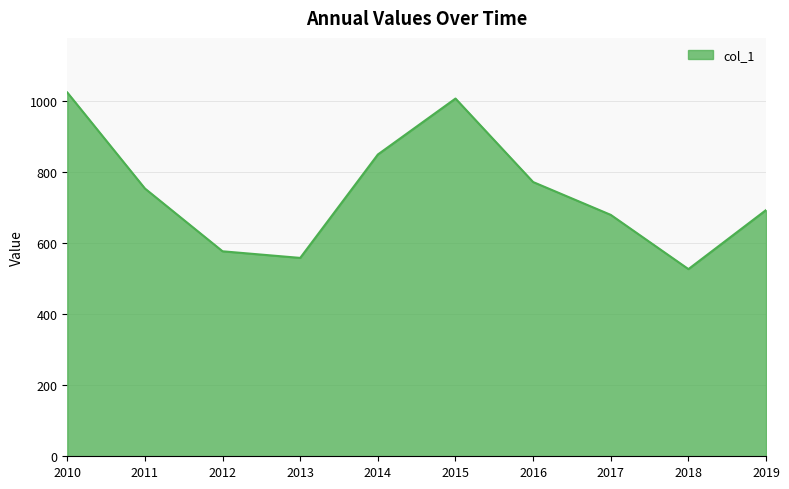

List the labels in order of value, smallest first.

2018, 2013, 2012, 2017, 2019, 2011, 2016, 2014, 2015, 2010